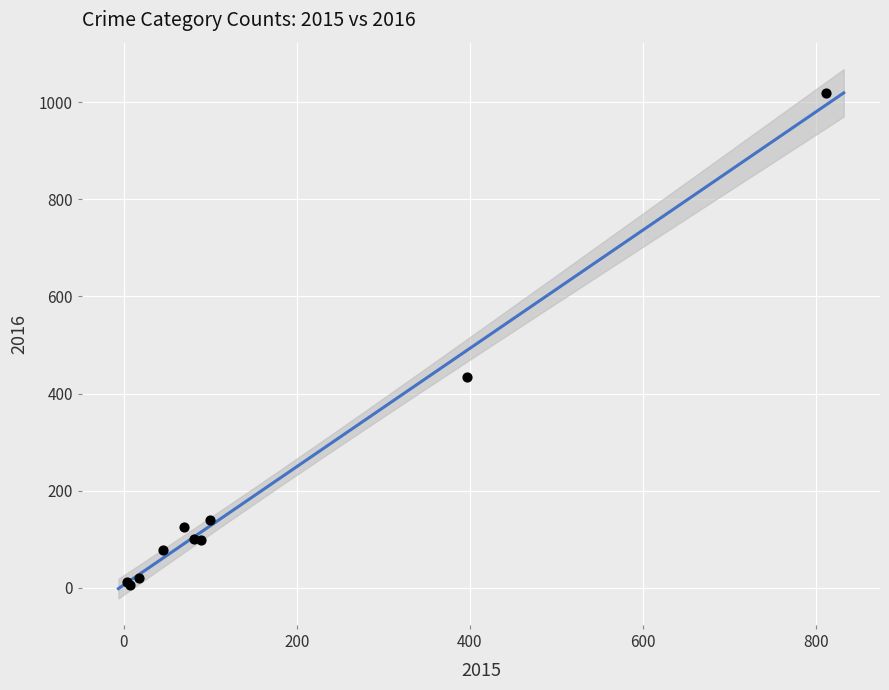

What Y value in the scatter plot is closest to 512?

435